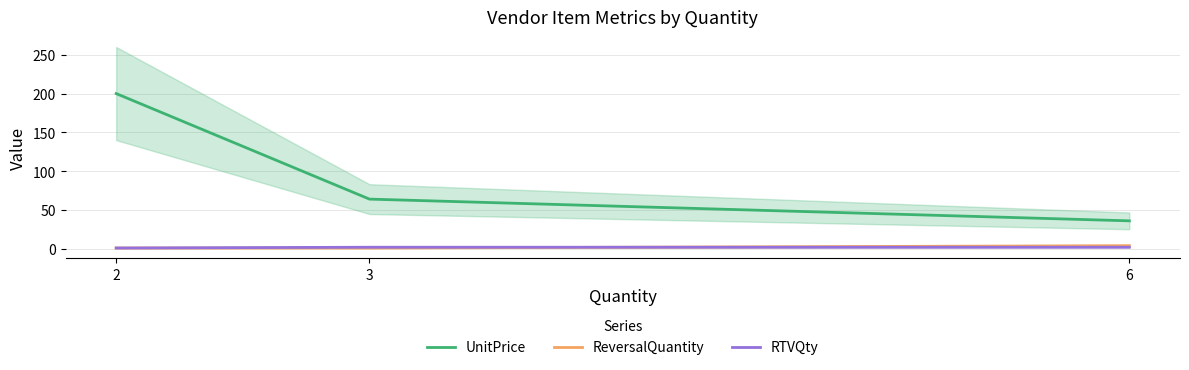

Is this an area chart (filled region under the line)?

No